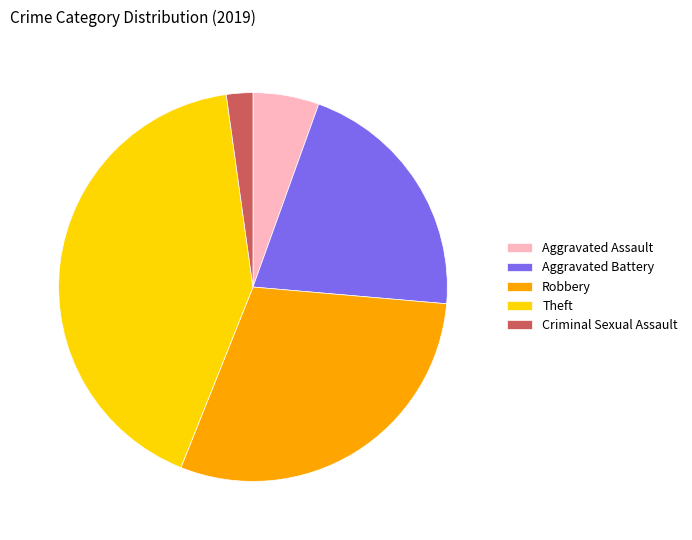

True or false: Aggravated Assault accounts for 15% of the total.

False